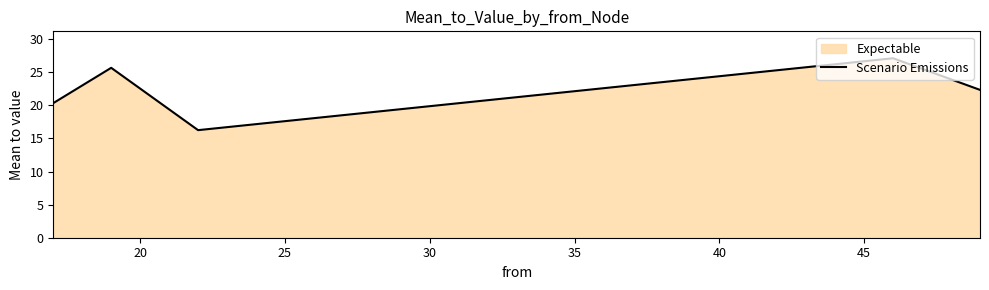

How many interior local peaks (higher than both neighbors) does the data have?

2